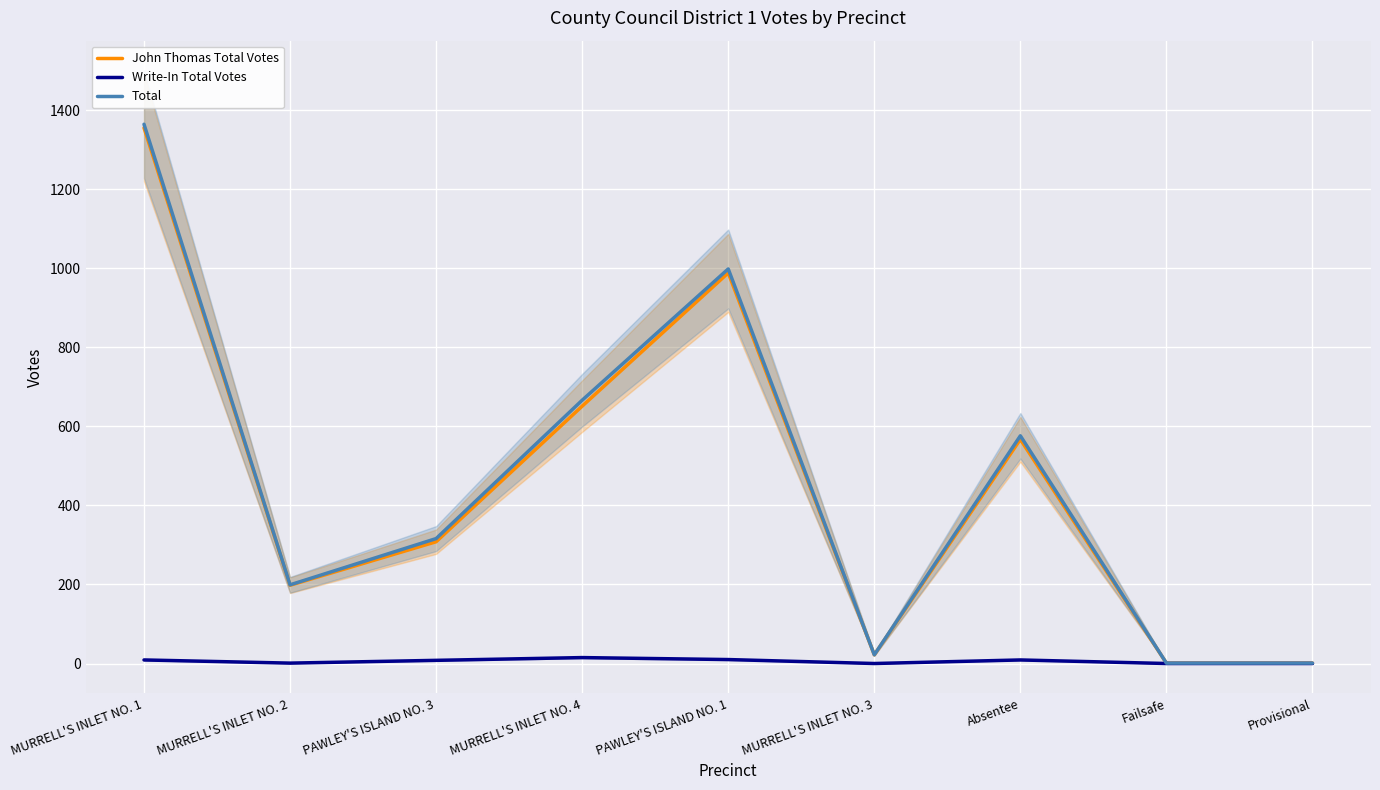

True or false: Total and Write-In Total Votes intersect in this chart.

False